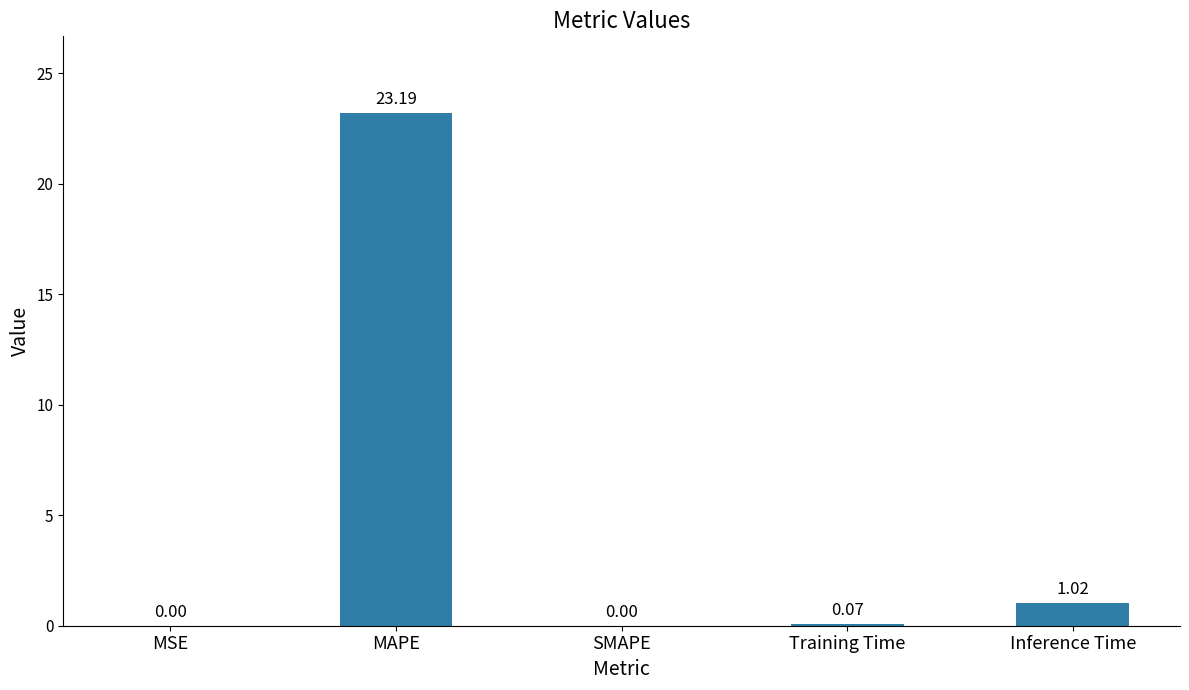

True or false: the data shows 23.2 at MAPE.

True